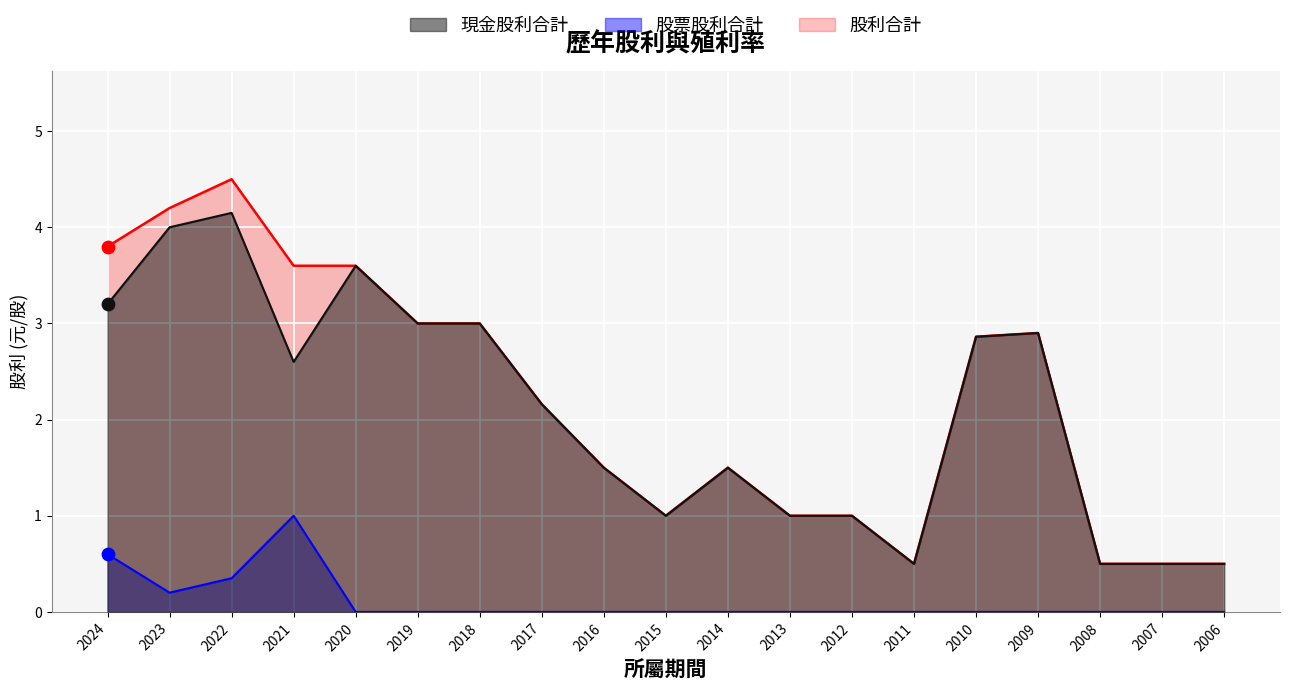

Which series has the largest total across all categories?

股利合計